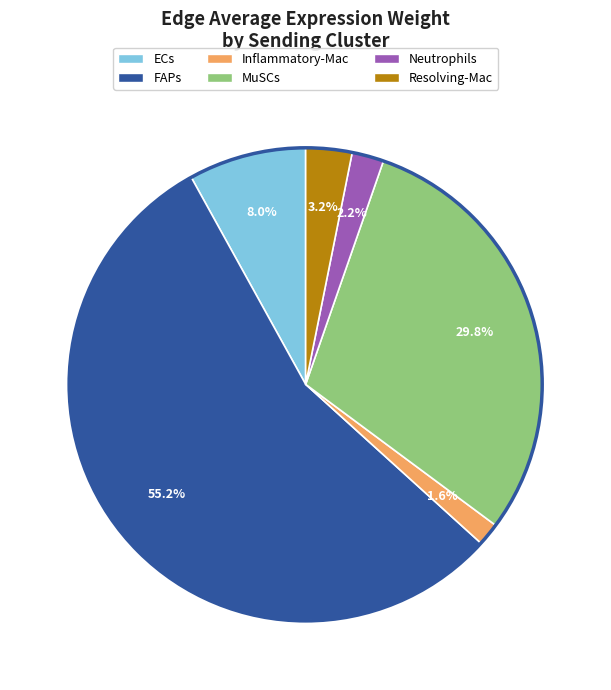

Rank the categories by value from lowest to highest.

Inflammatory-Mac, Neutrophils, Resolving-Mac, ECs, MuSCs, FAPs